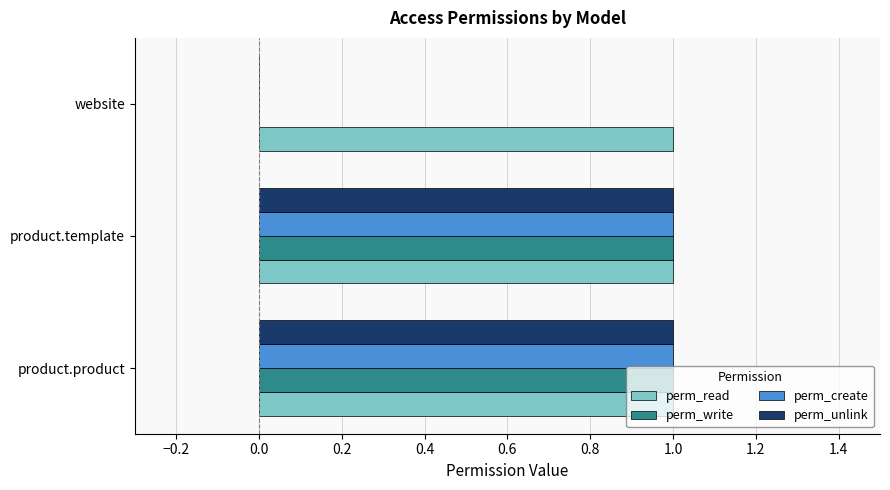

Is the value of perm_write at product.template greater than the value of perm_unlink at website?

Yes